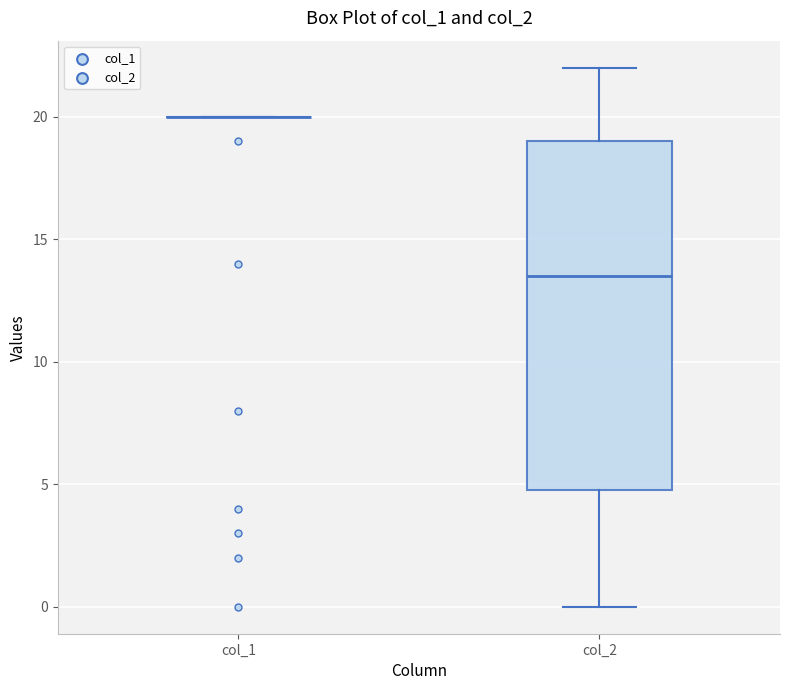

Reading left to right, read every box against the y-axis: the position of its median line, the range the box covers, and the ends of its whiskers. The values are not printed on the chart, so give them approximately, as read against the axis.

col_1: box collapsed to a line at 20.0, whiskers 20.0 to 20.0
col_2: median 13.5, box 5.0 to 19.0, whiskers 0.0 to 22.0